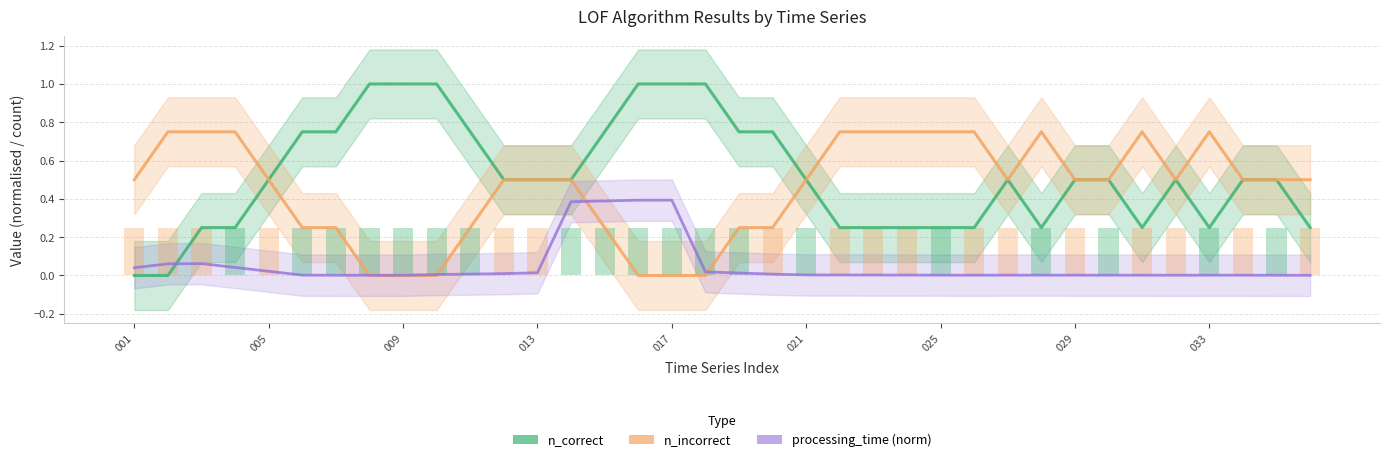

What position from the left is 005?

2